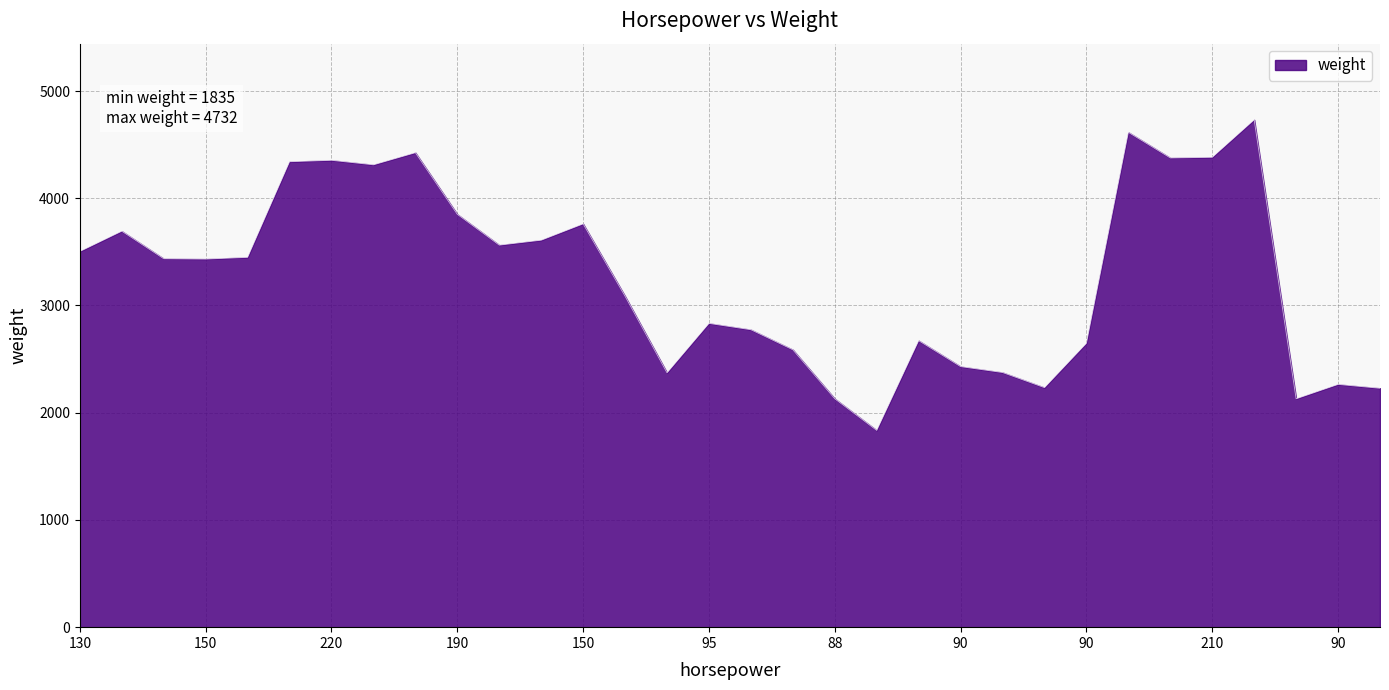

What is the maximum value shown in the chart?

4732